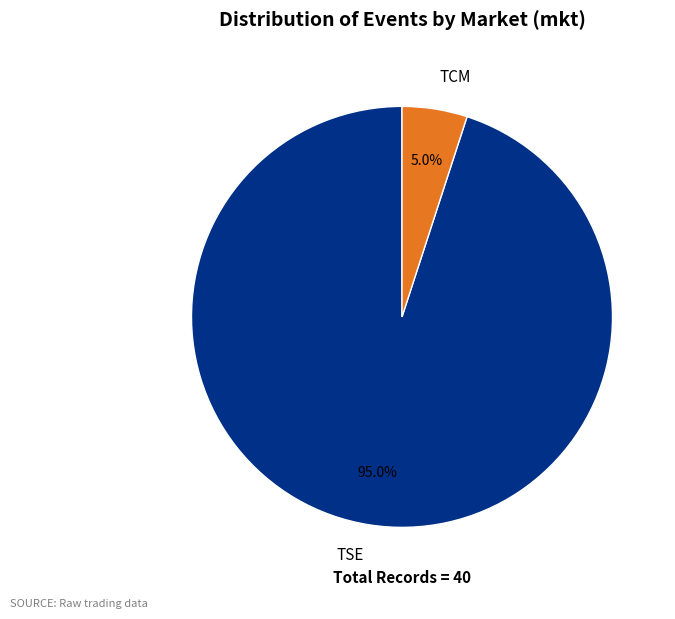

Which category has the biggest portion of the pie?

TSE